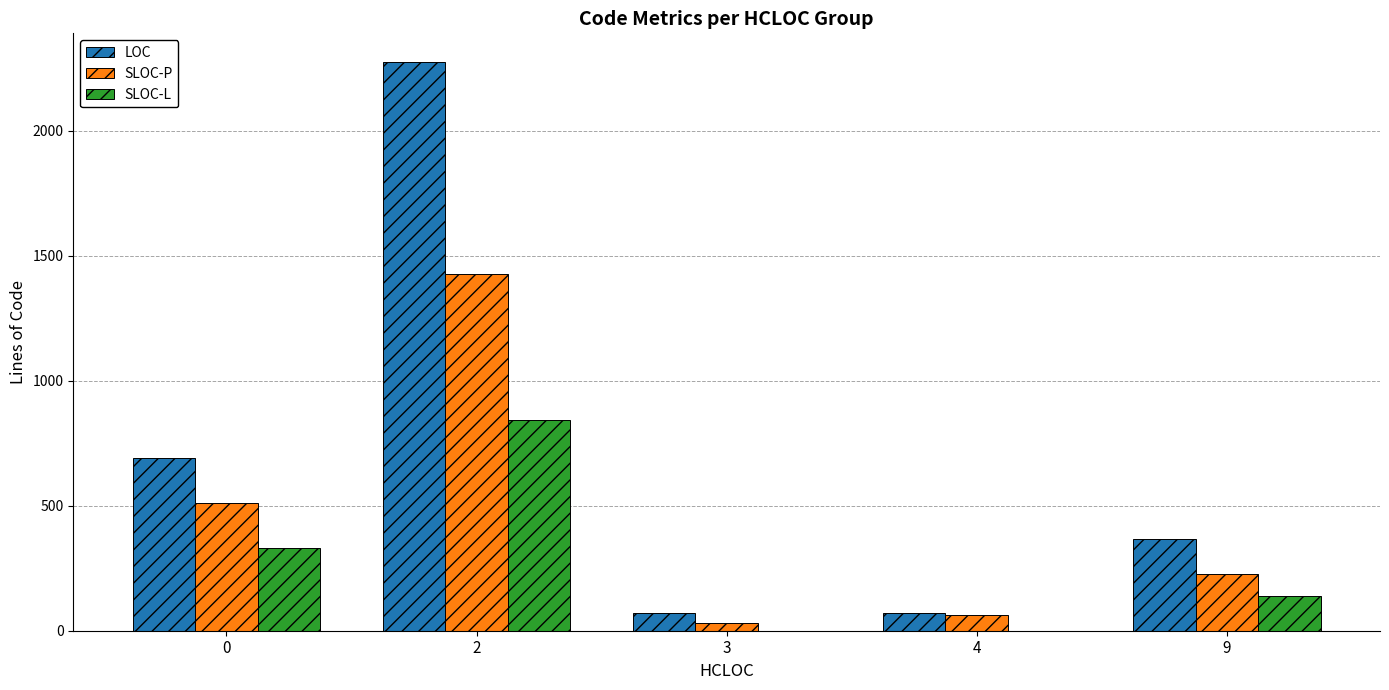

Which series has the largest total across all categories?

LOC